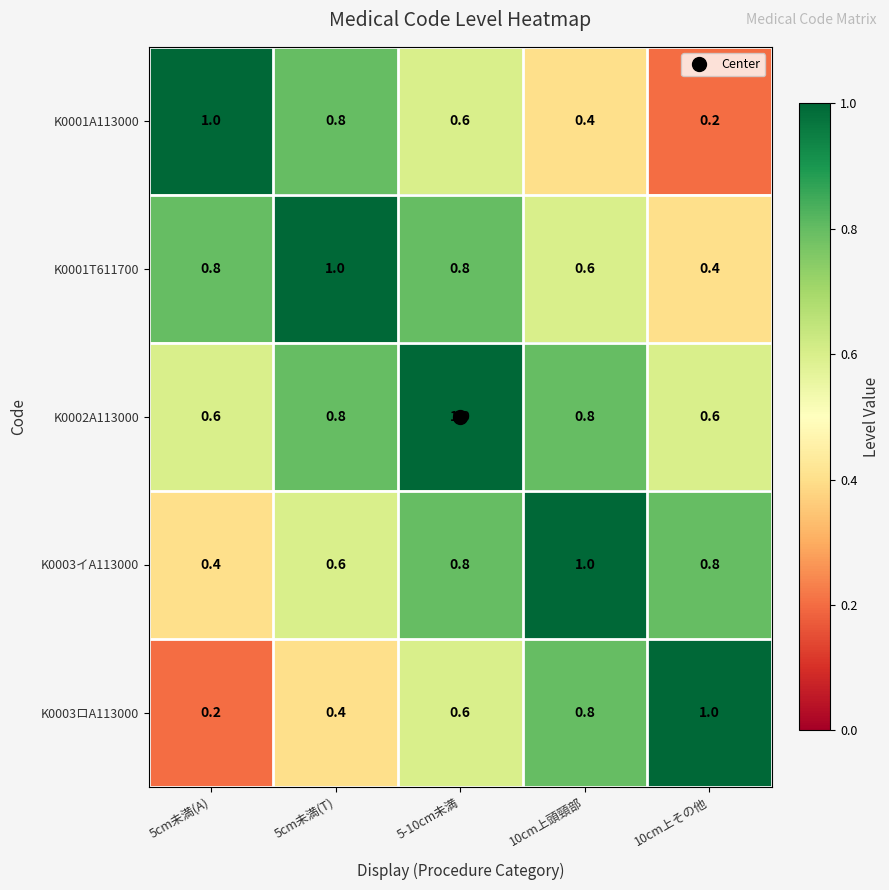

What is the maximum value shown in the chart?

1.0